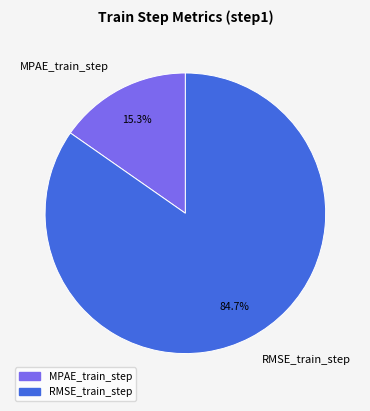

What percentage is the MPAE_train_step slice, to the nearest percent?

15%